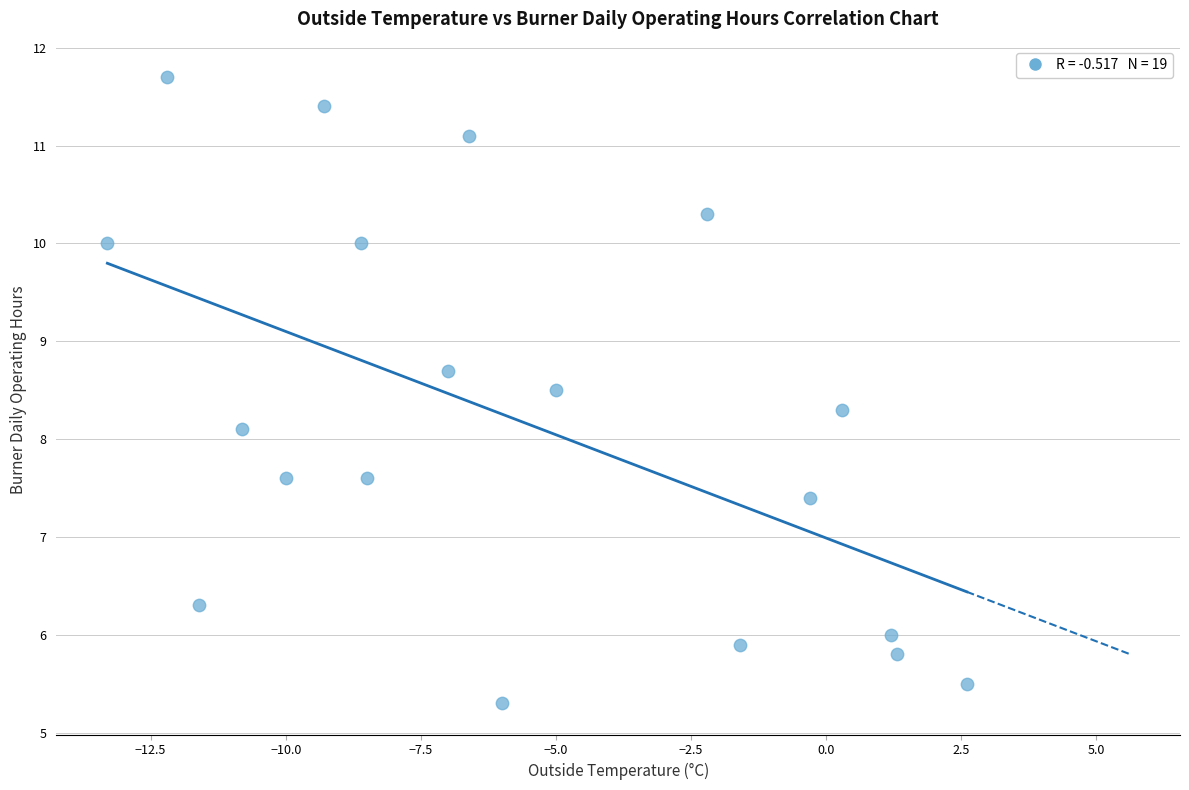

What is the range of Y values (max minus min)?

6.4